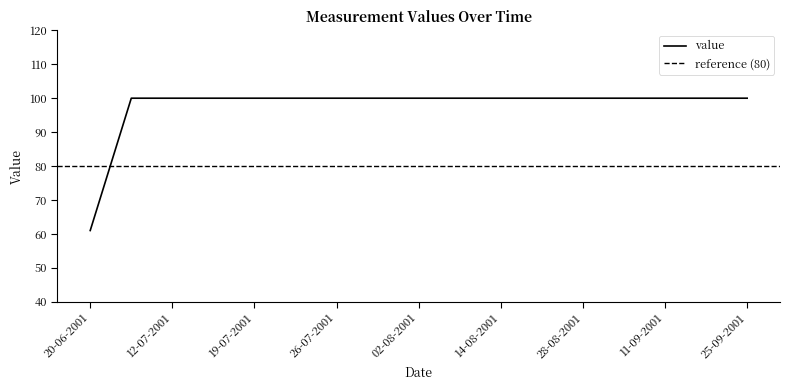

Is this an area chart (filled region under the line)?

No